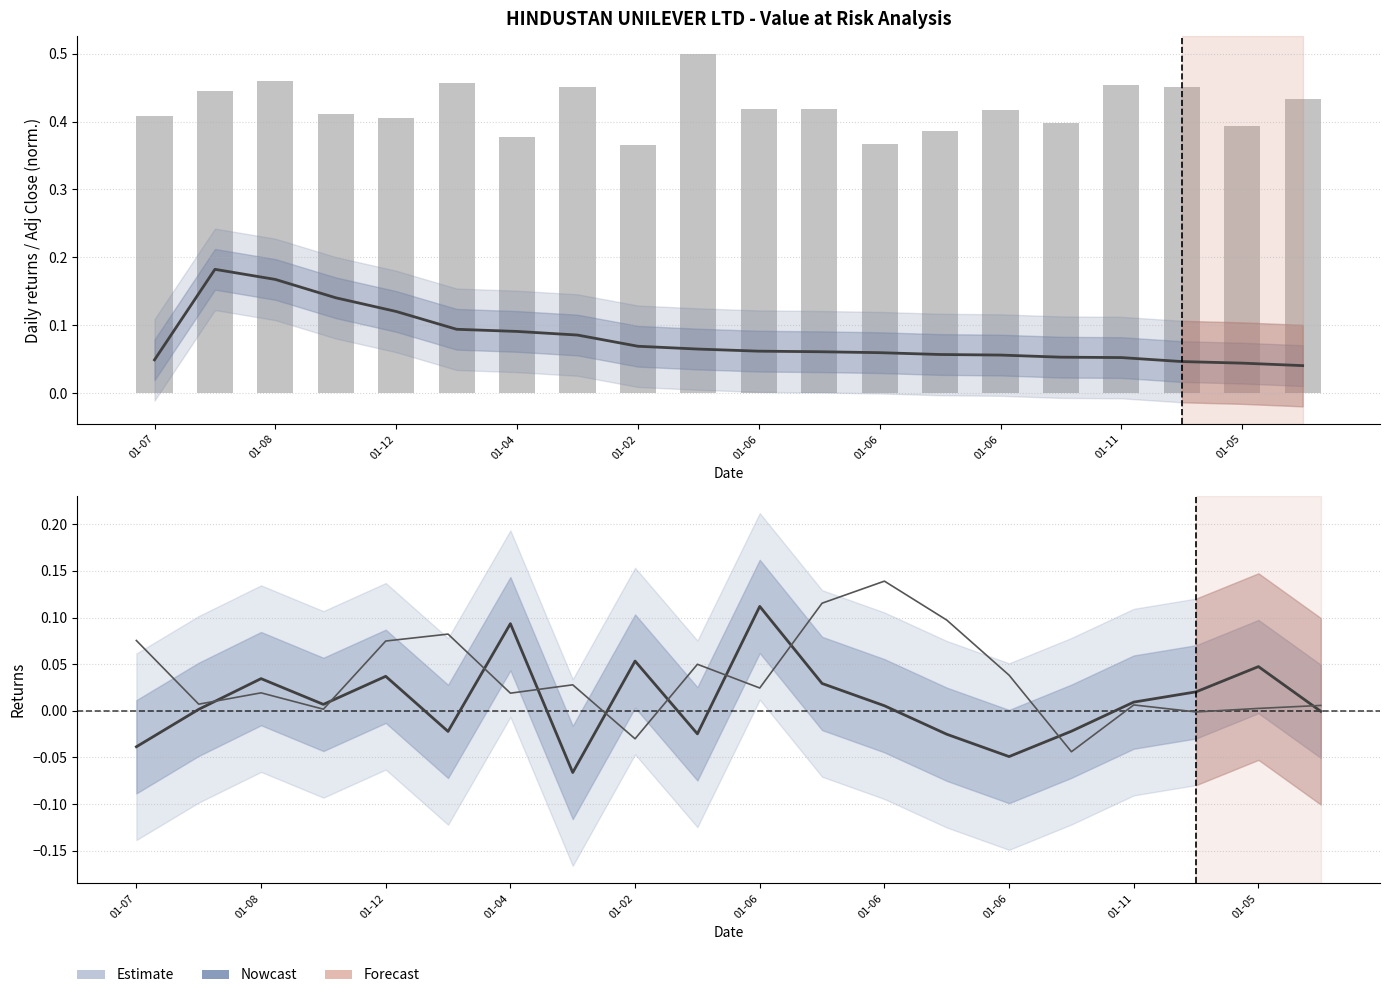

How many groups of bars are there?

20